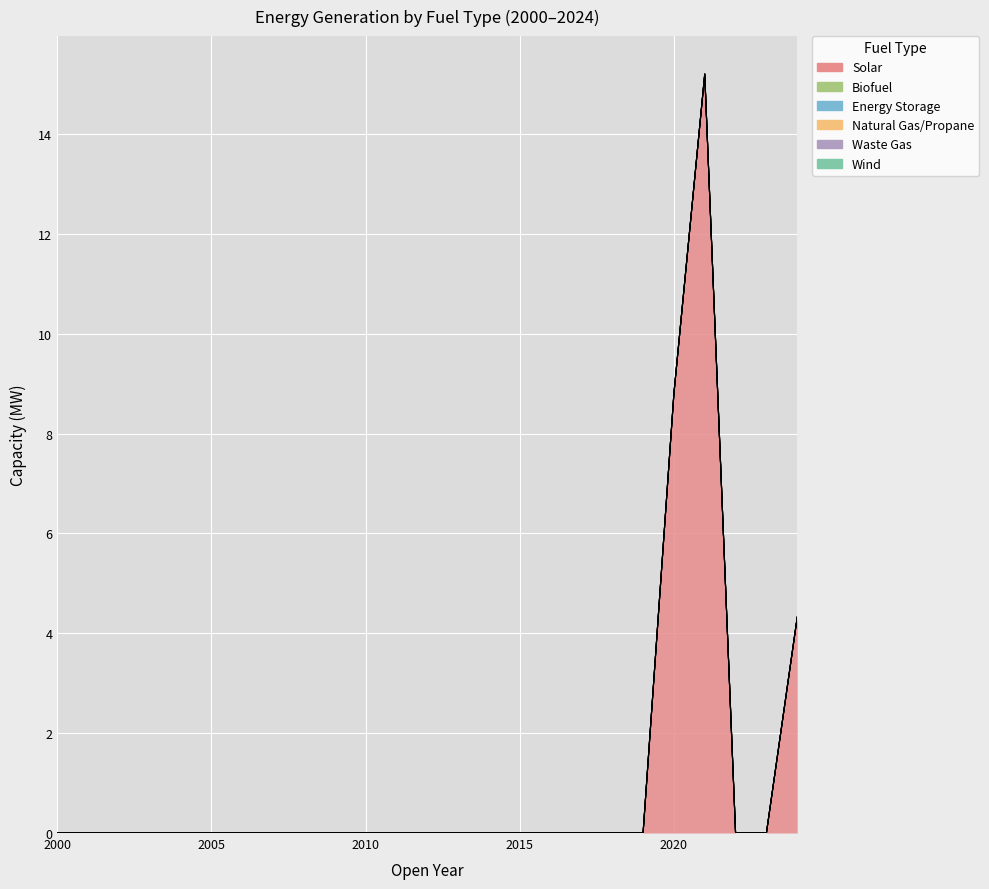

True or false: Solar and Natural Gas/Propane intersect in this chart.

False